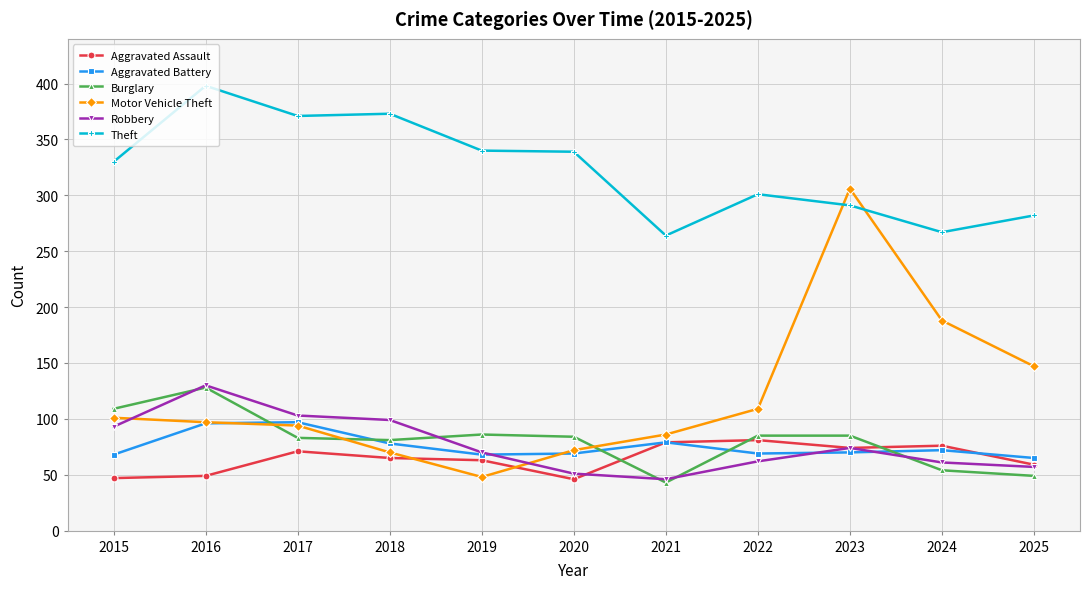

At which category does Aggravated Assault reach its first local peak?

2017